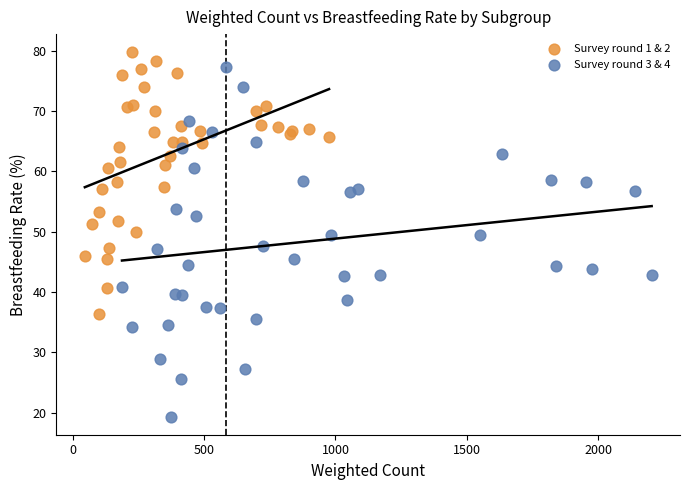

What are all the series names shown in the legend?

Survey round 1 & 2, Survey round 3 & 4